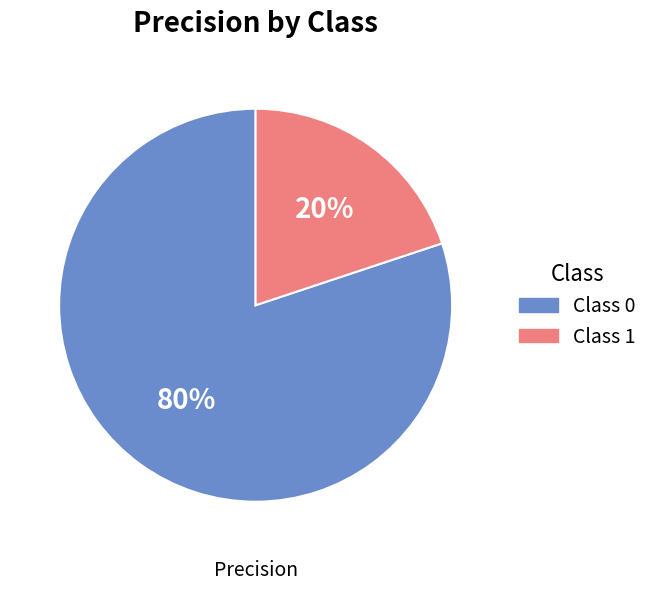

To the nearest percent, what is the average slice percentage?

50%